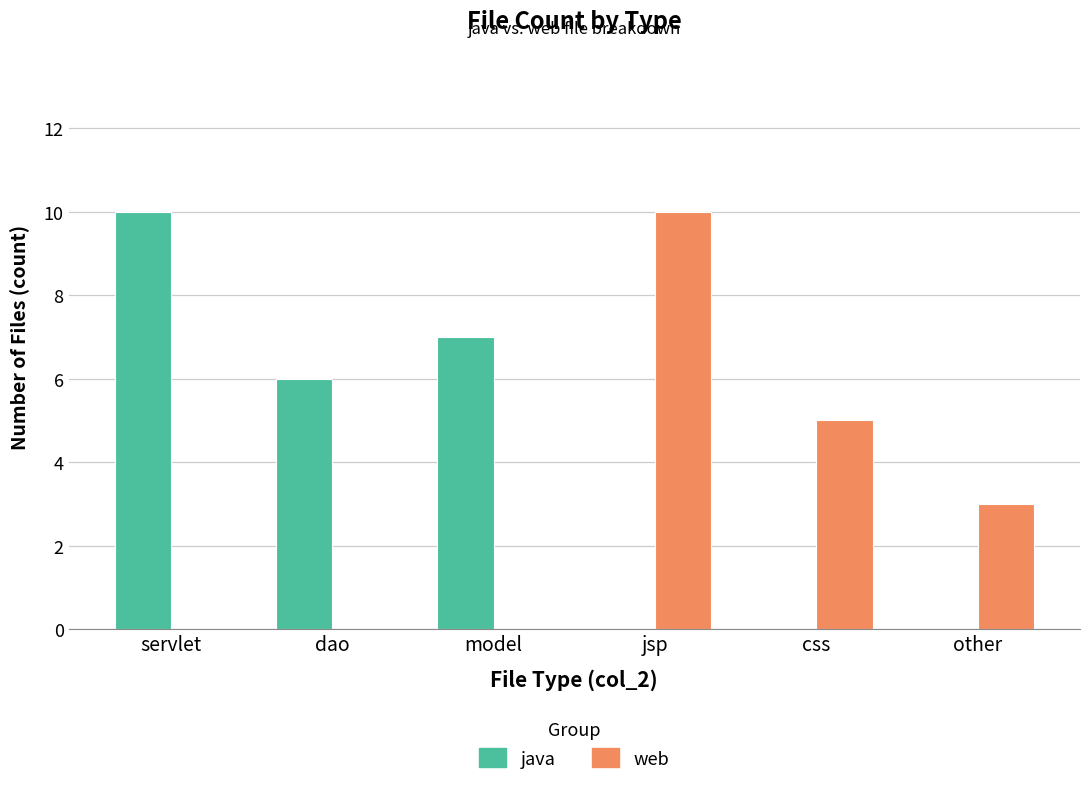

Which series changed the most between servlet and dao?

java